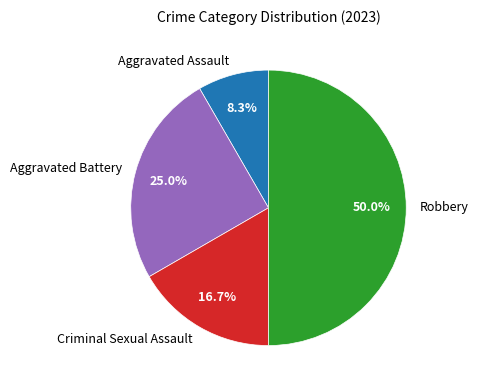

How many slices are in this pie chart?

4